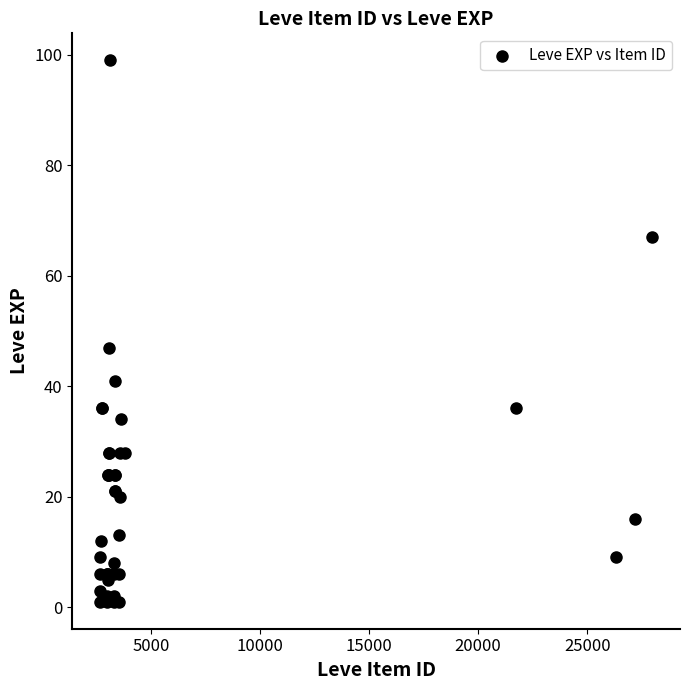

What Y value in the scatter plot is closest to 50?

47